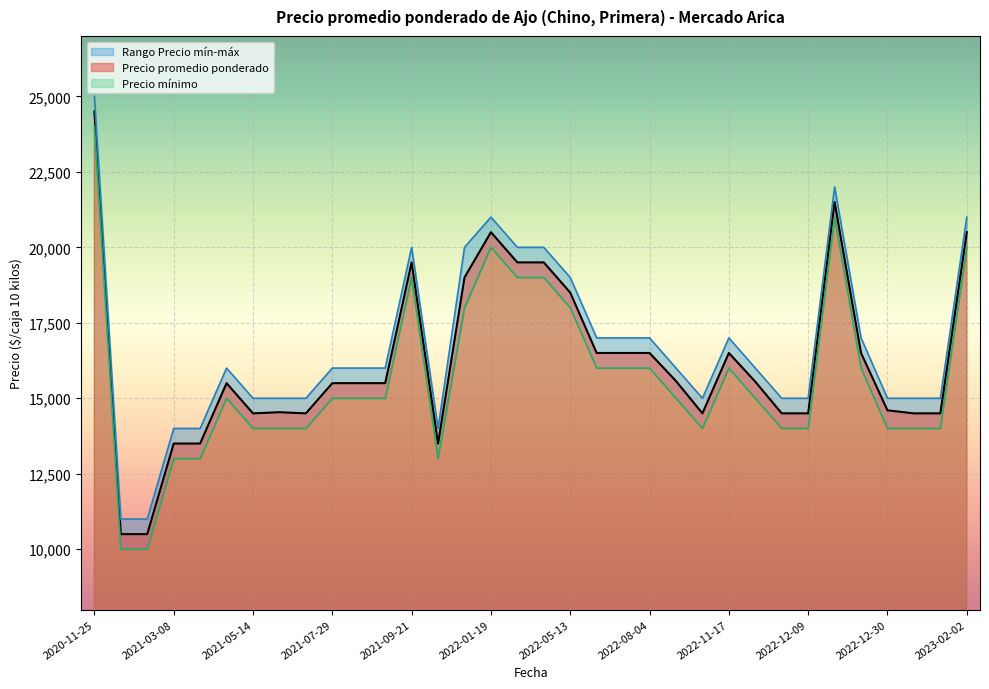

At which label does Precio promedio ponderado reach its peak?

2020-11-25